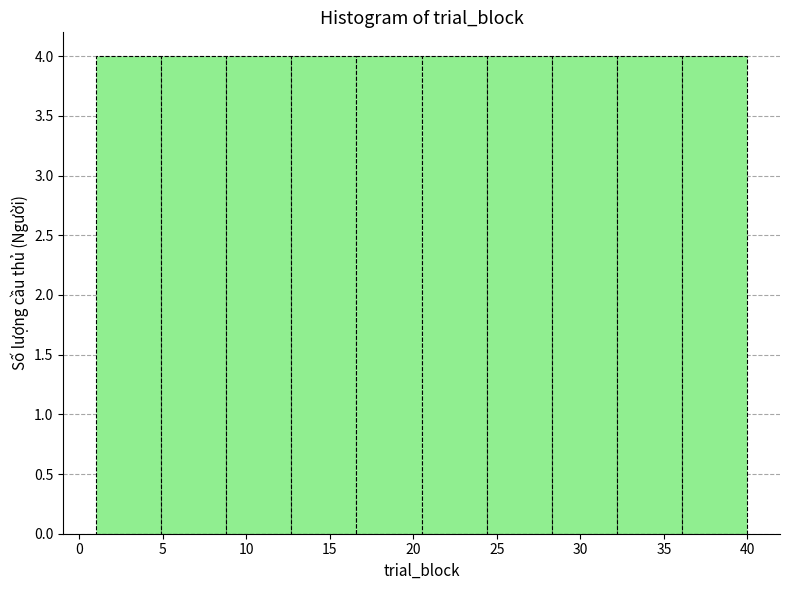

Reading left to right, list every bar in this chart as the range it spans on the x-axis followed by its height. Neither the bar edges nor the heights are printed on the chart, so give them approximately, as read against the axes.

1.0 to 4.9: 4
4.9 to 8.8: 4
8.8 to 12.7: 4
12.7 to 16.6: 4
16.6 to 20.5: 4
20.5 to 24.4: 4
24.4 to 28.3: 4
28.3 to 32.2: 4
32.2 to 36.1: 4
36.1 to 40.0: 4